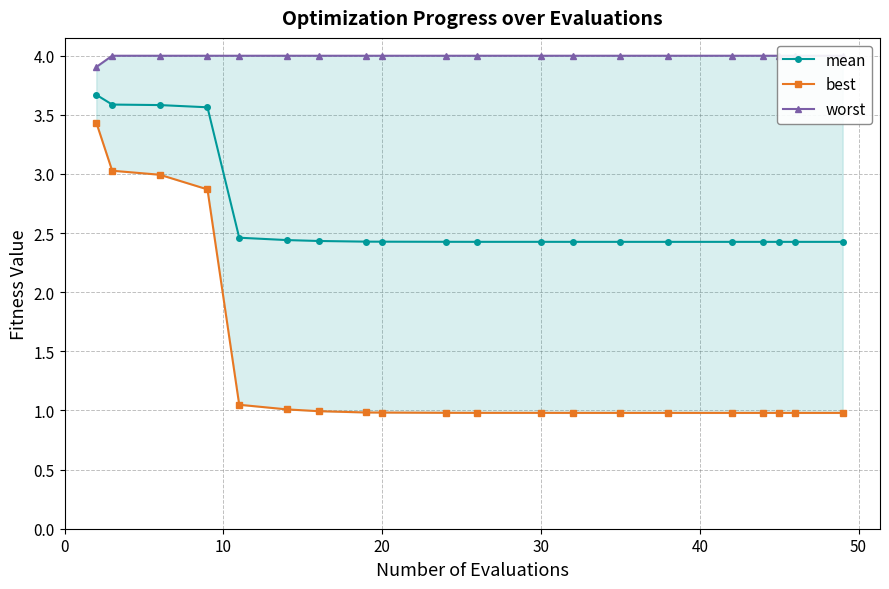

What is the highest value of the mean series?

3.7